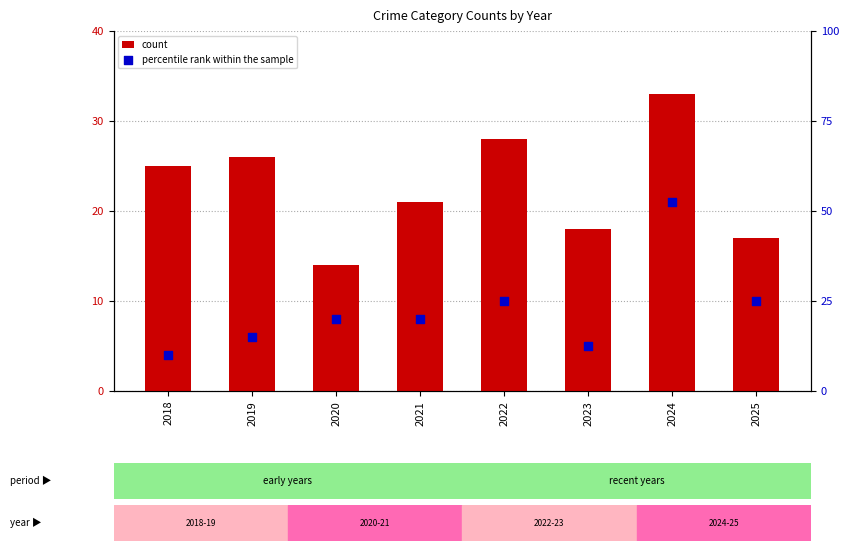

What are all the series names shown in the legend?

count, percentile rank within the sample